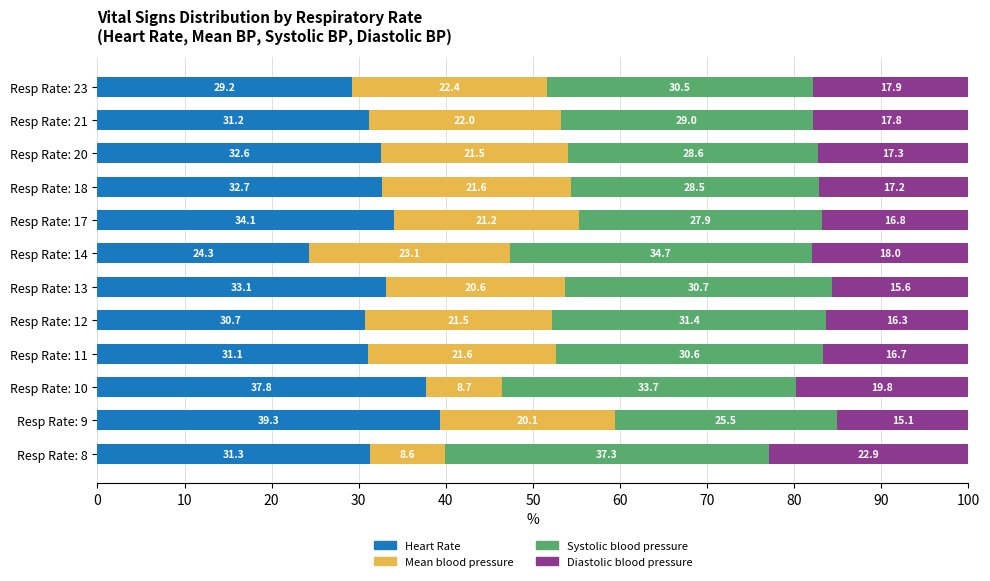

What is the difference between the Heart Rate values at Resp Rate: 12 and Resp Rate: 9?

8.6